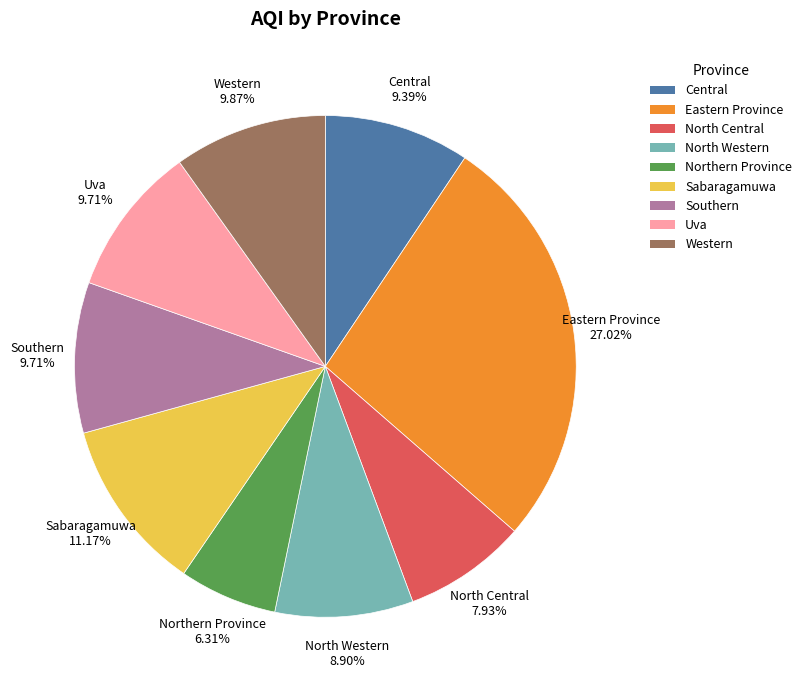

What is the smallest slice in the pie chart?

Northern Province